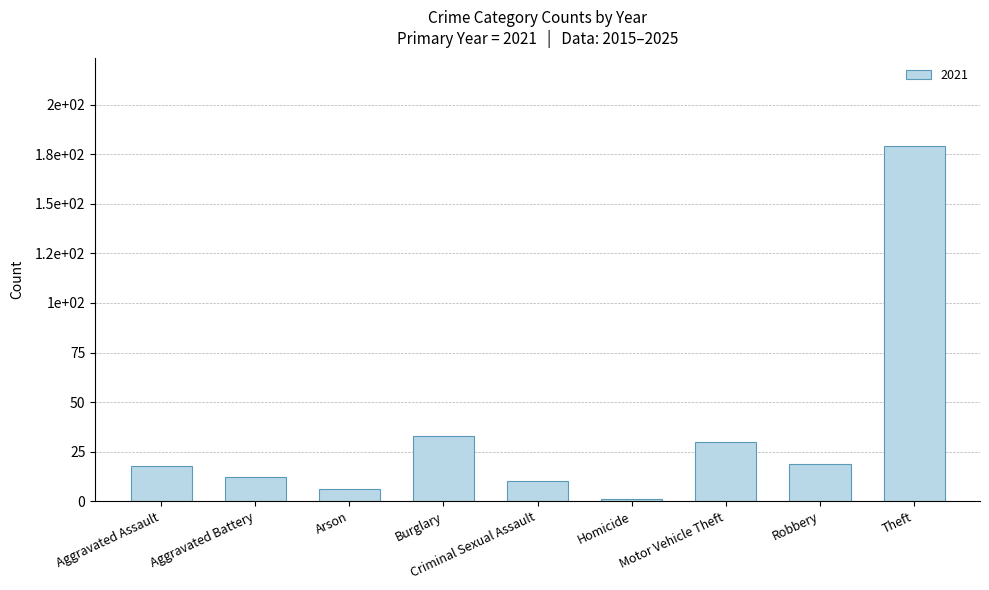

Are the bars horizontal?

No